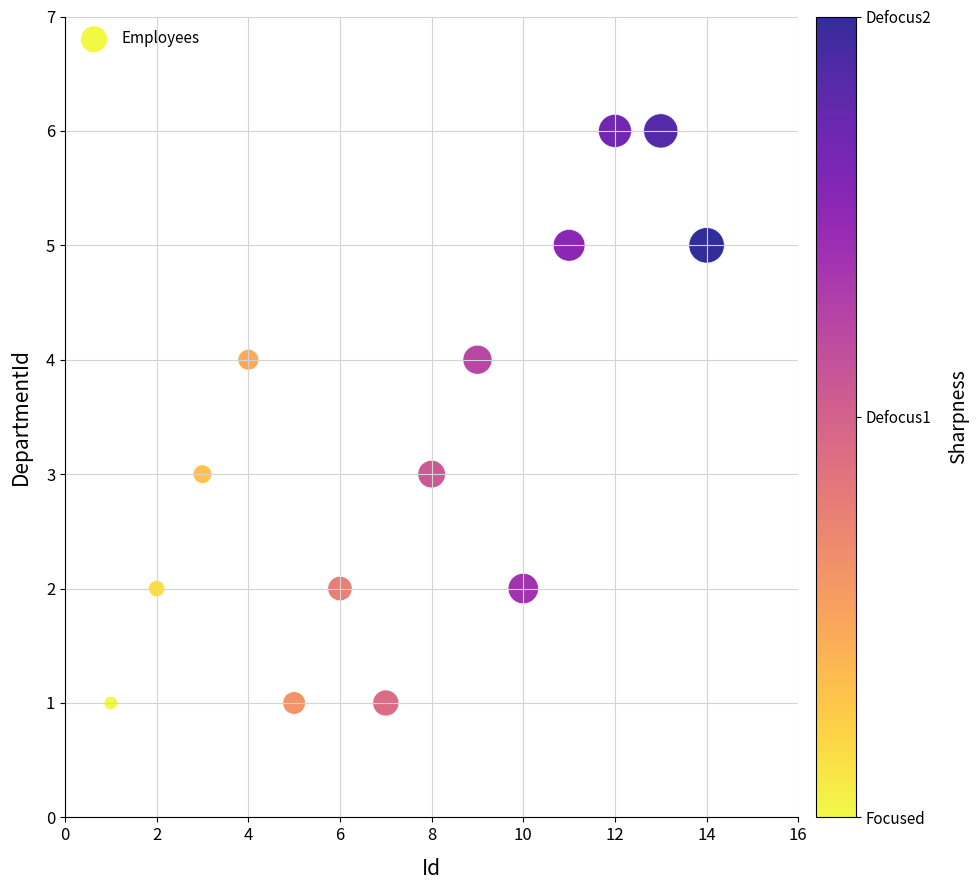

What is the range of X values (max minus min)?

13